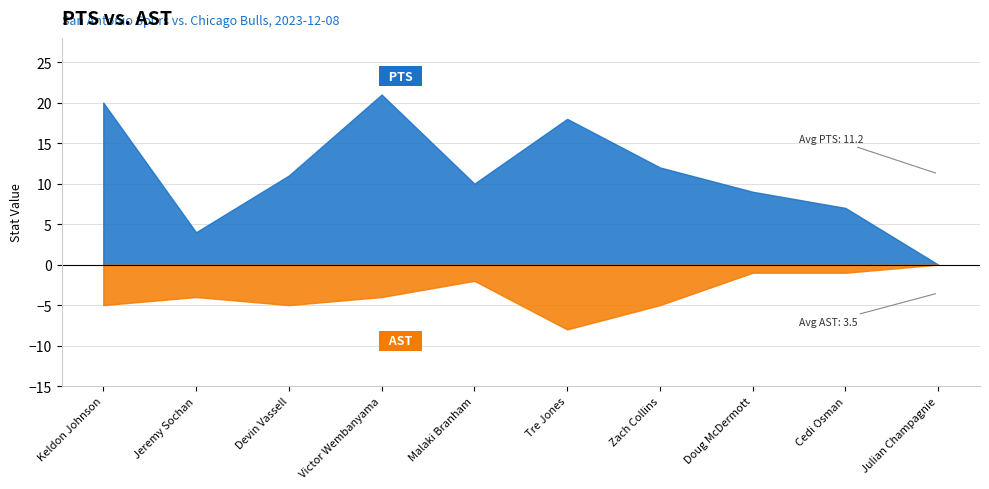

At how many categories does at least one series exceed 12?

3